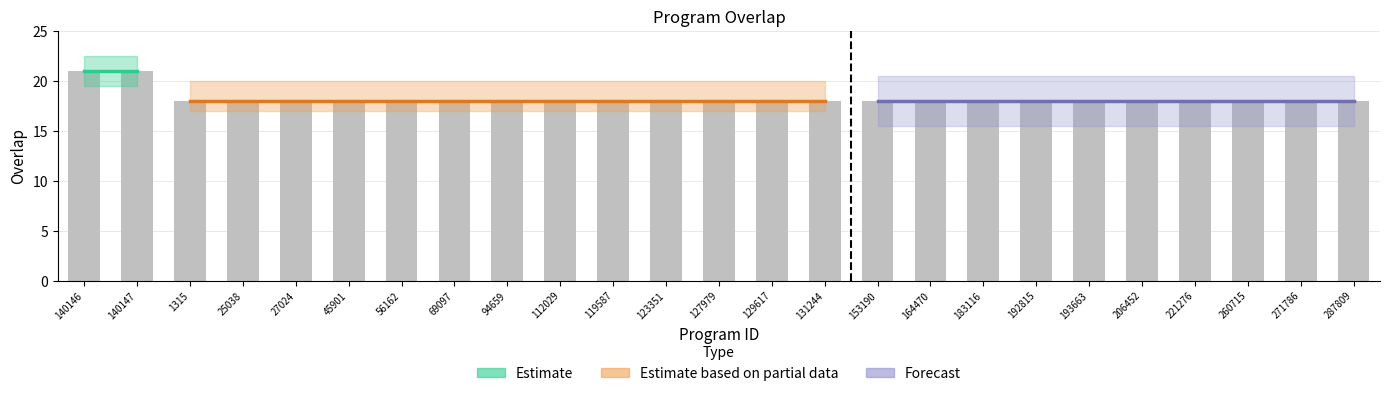

The chart shows a value of 18 at 183116. True or false?

True